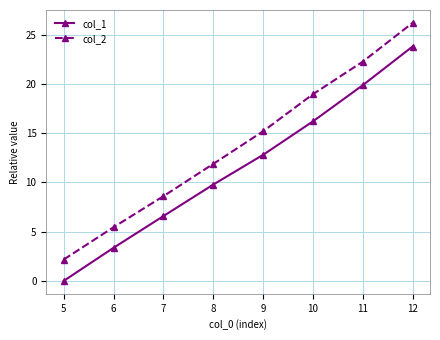

How many values in the col_1 series are below 12?

4